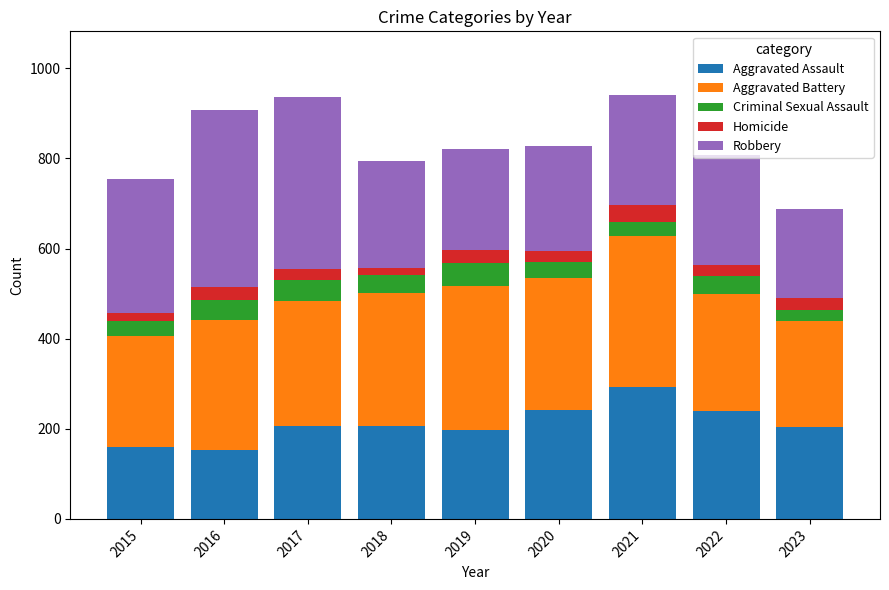

How many series are shown in this chart?

5